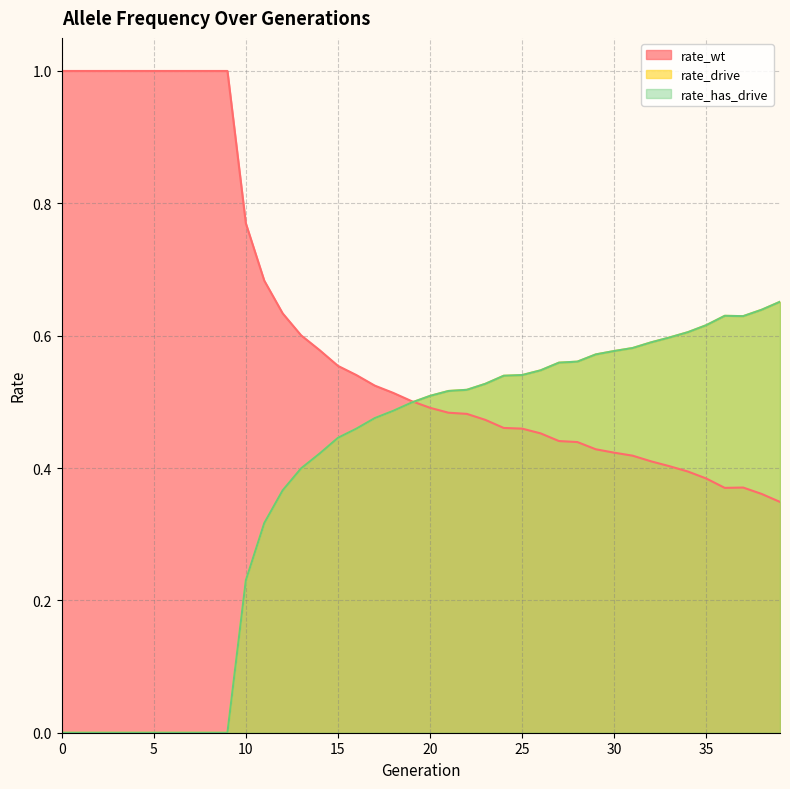

What is the average value of the rate_wt series?

0.6